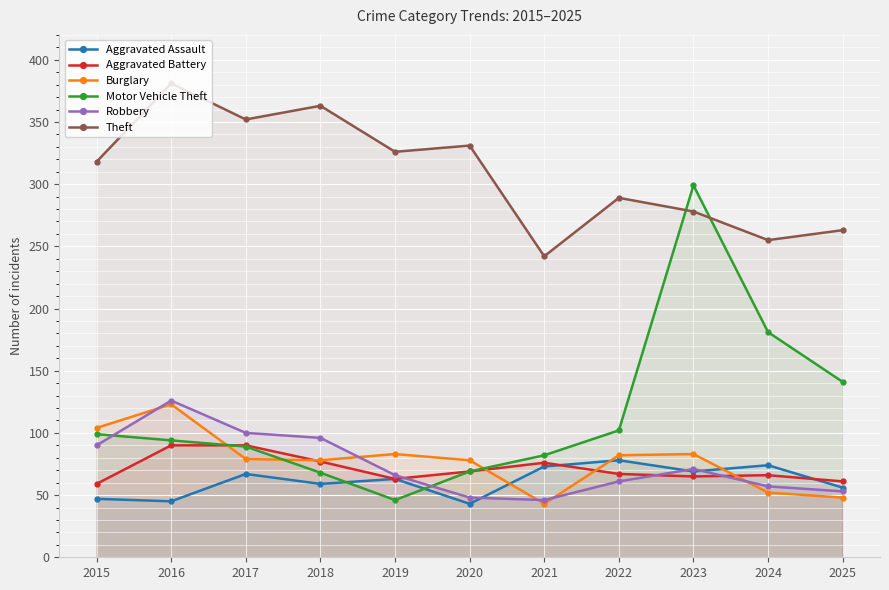

How many lines are shown in the chart?

6